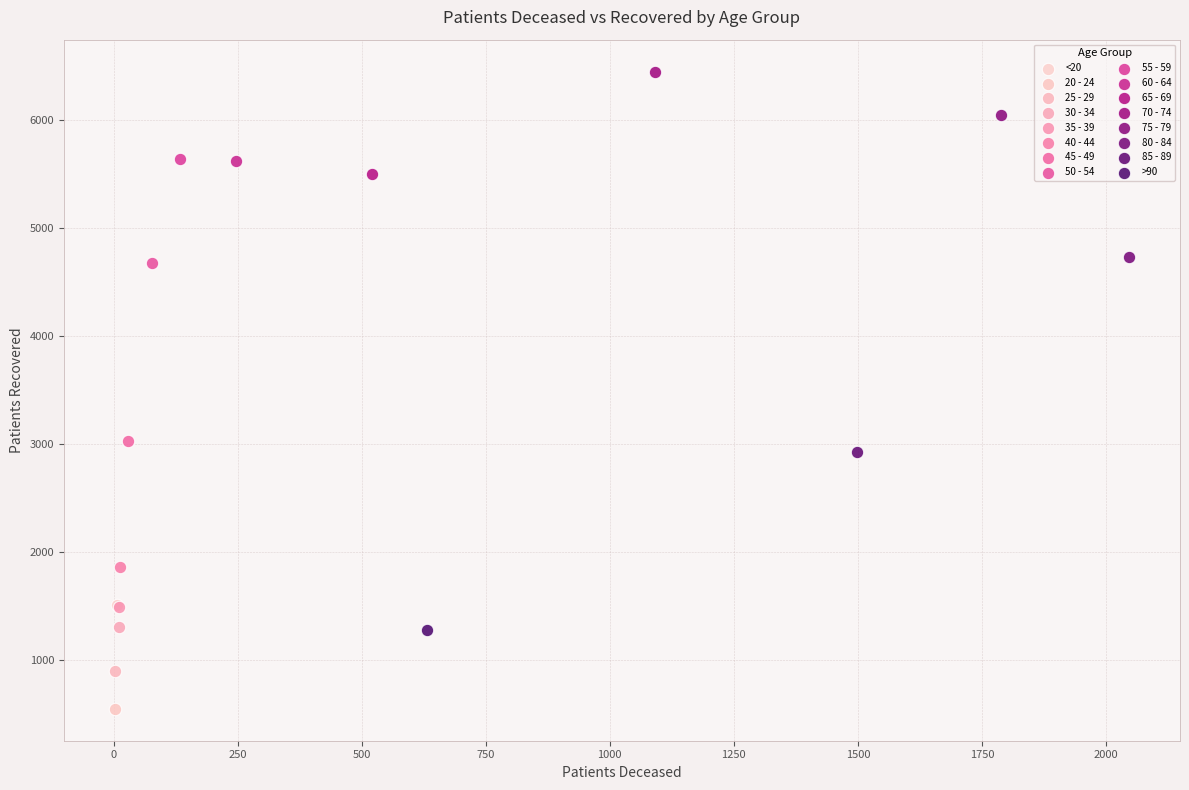

Which series reaches the minimum Y coordinate?

20 - 24